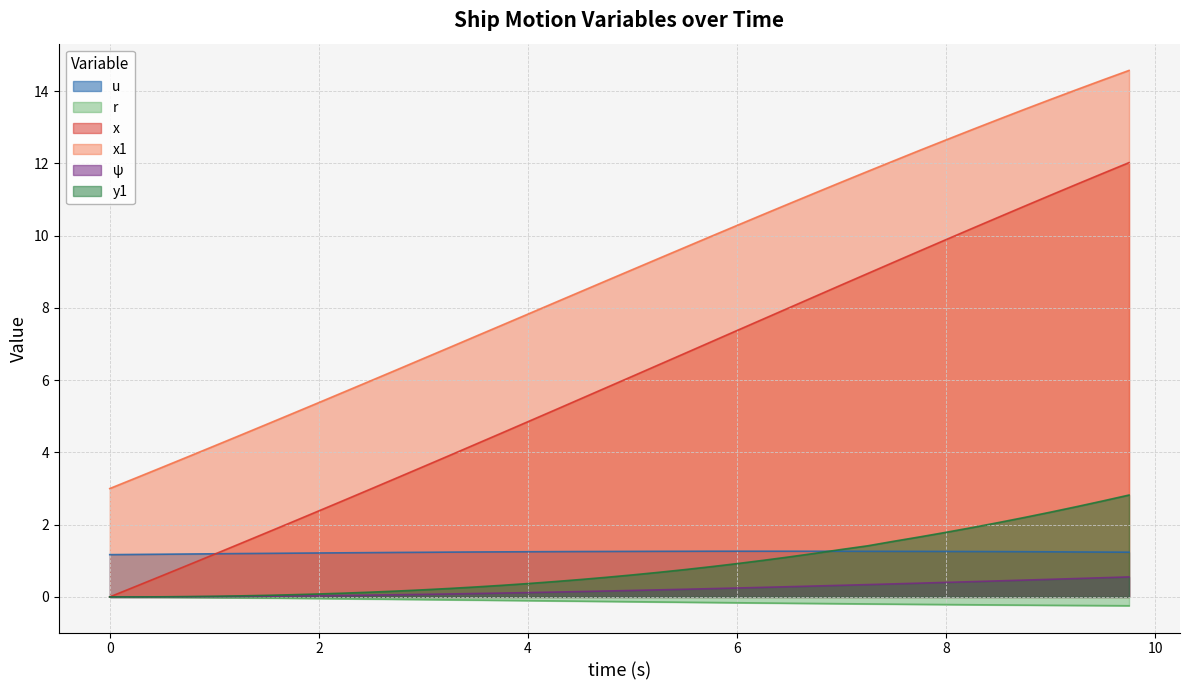

Is the value of r at 5.0 greater than the value of ψ at 8.75?

No